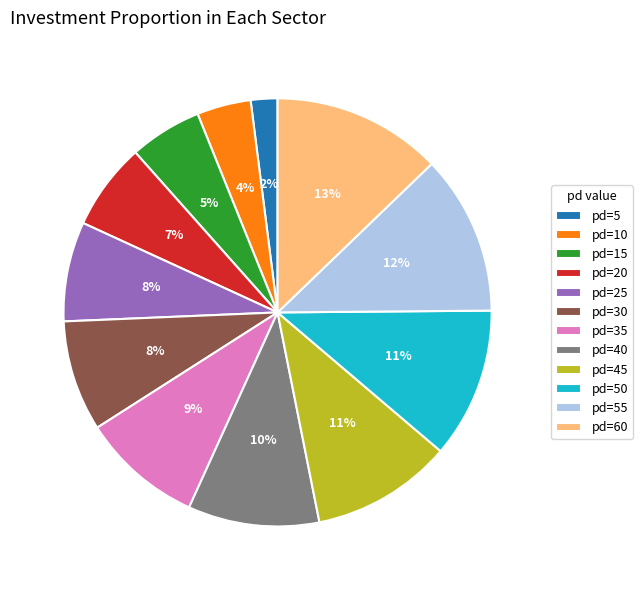

The pd=10 slice represents 4% of the pie. True or false?

True